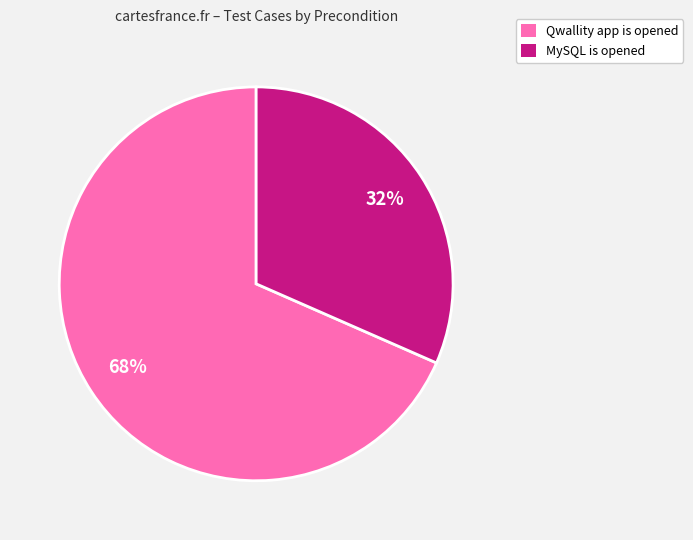

Rank the categories by value from lowest to highest.

MySQL is opened, Qwallity app is opened